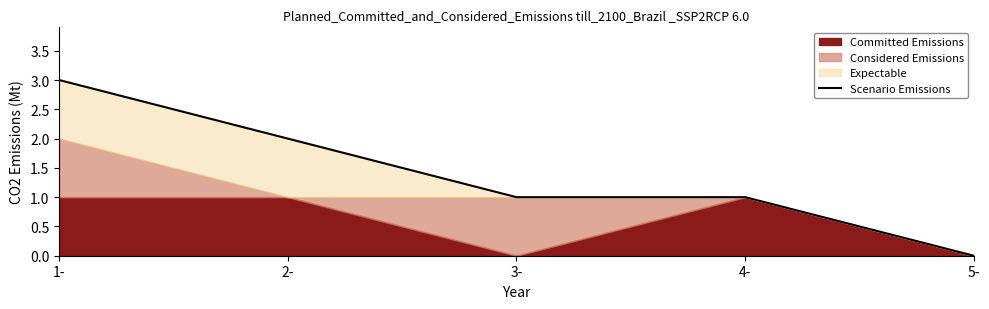

What is the value of the 4th point from the left?

1